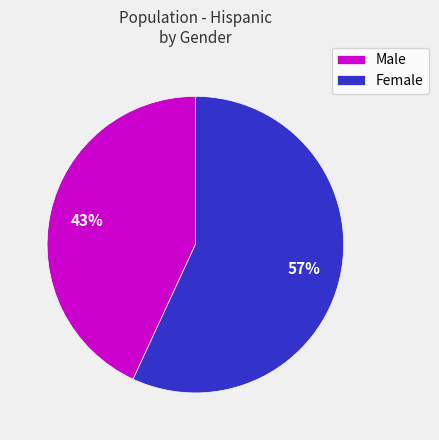

Which slice represents more than half of the pie?

Female